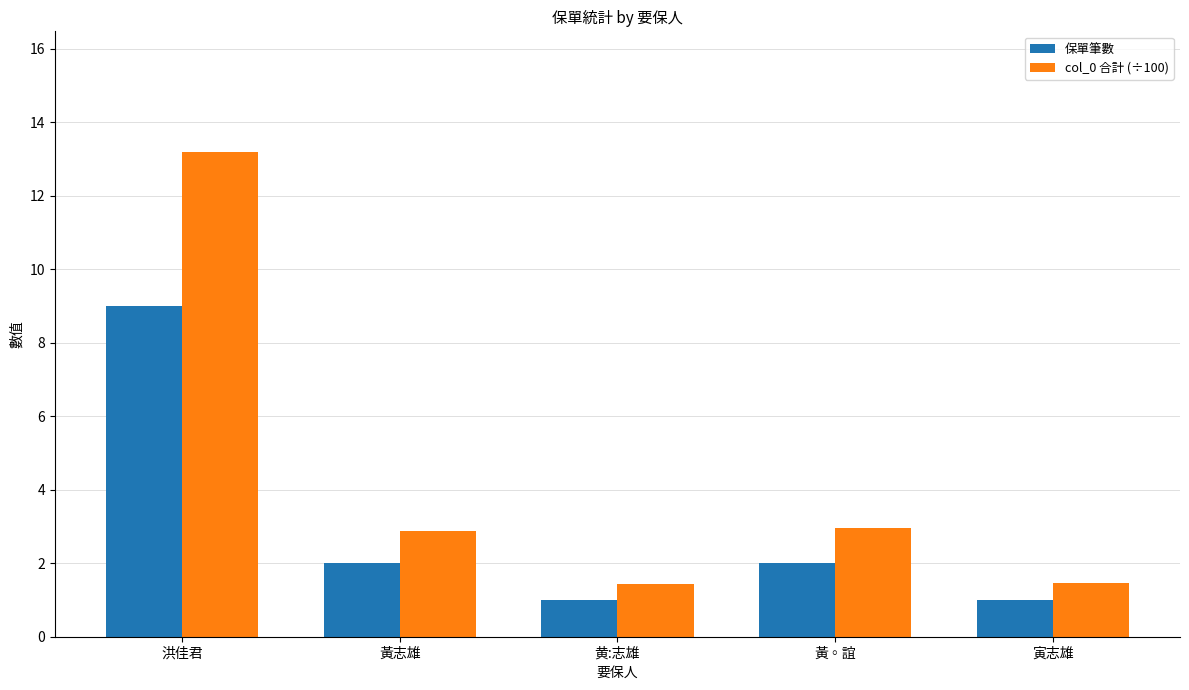

What is the lowest value of the 保單筆數 series?

1.0